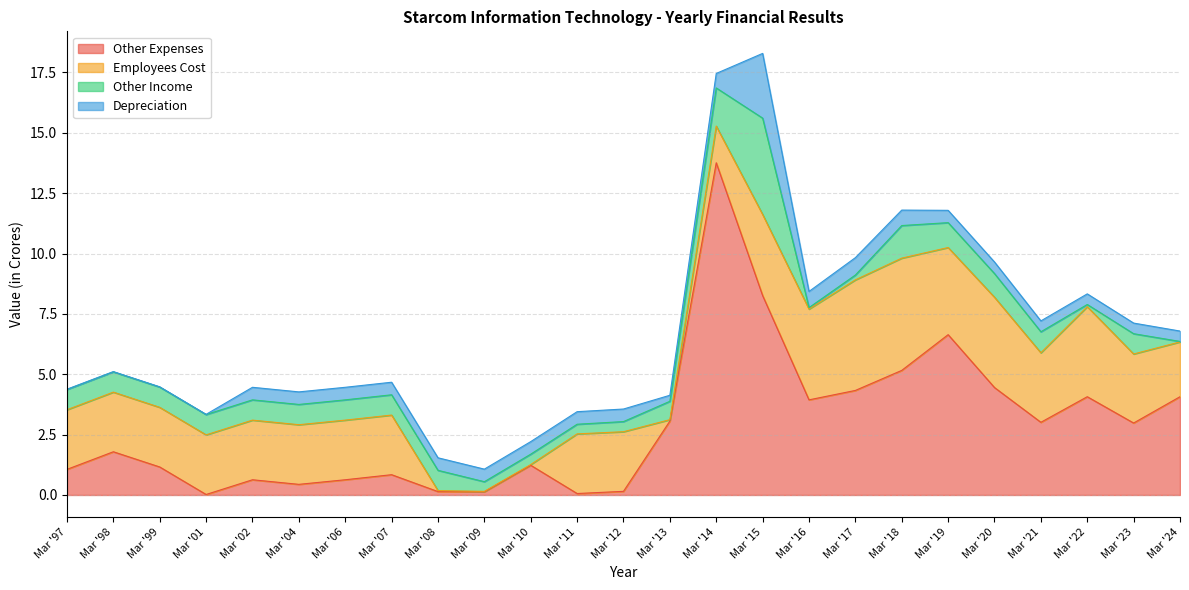

Reading left to right, extract all data points from this chart.

Other Expenses: Mar '97=1.1	Mar '98=1.8	Mar '99=1.2	Mar '01=0.0	Mar '02=0.6	Mar '04=0.4	Mar '06=0.6	Mar '07=0.8	Mar '08=0.1	Mar '09=0.1	Mar '10=1.2	Mar '11=0.1	Mar '12=0.1	Mar '13=3.1	Mar '14=13.8	Mar '15=8.3	Mar '16=3.9	Mar '17=4.3	Mar '18=5.2	Mar '19=6.6	Mar '20=4.5	Mar '21=3.0	Mar '22=4.1	Mar '23=3.0	Mar '24=4.1
Employees Cost: Mar '97=2.5	Mar '98=2.5	Mar '99=2.5	Mar '01=2.5	Mar '02=2.5	Mar '04=2.5	Mar '06=2.5	Mar '07=2.5	Mar '08=0.0	Mar '09=0.0	Mar '10=0.0	Mar '11=2.5	Mar '12=2.5	Mar '13=0.1	Mar '14=1.5	Mar '15=3.4	Mar '16=3.8	Mar '17=4.6	Mar '18=4.7	Mar '19=3.6	Mar '20=3.7	Mar '21=2.9	Mar '22=3.7	Mar '23=2.9	Mar '24=2.3
Other Income: Mar '97=0.8	Mar '98=0.8	Mar '99=0.8	Mar '01=0.8	Mar '02=0.8	Mar '04=0.8	Mar '06=0.8	Mar '07=0.8	Mar '08=0.8	Mar '09=0.4	Mar '10=0.4	Mar '11=0.4	Mar '12=0.4	Mar '13=0.8	Mar '14=1.6	Mar '15=4.0	Mar '16=0.1	Mar '17=0.2	Mar '18=1.4	Mar '19=1.0	Mar '20=1.0	Mar '21=0.9	Mar '22=0.1	Mar '23=0.8	Mar '24=0.0
Depreciation: Mar '97=0.0	Mar '98=0.0	Mar '99=0.0	Mar '01=0.0	Mar '02=0.5	Mar '04=0.5	Mar '06=0.5	Mar '07=0.5	Mar '08=0.5	Mar '09=0.5	Mar '10=0.5	Mar '11=0.5	Mar '12=0.5	Mar '13=0.2	Mar '14=0.6	Mar '15=2.7	Mar '16=0.7	Mar '17=0.7	Mar '18=0.6	Mar '19=0.5	Mar '20=0.5	Mar '21=0.5	Mar '22=0.4	Mar '23=0.4	Mar '24=0.4